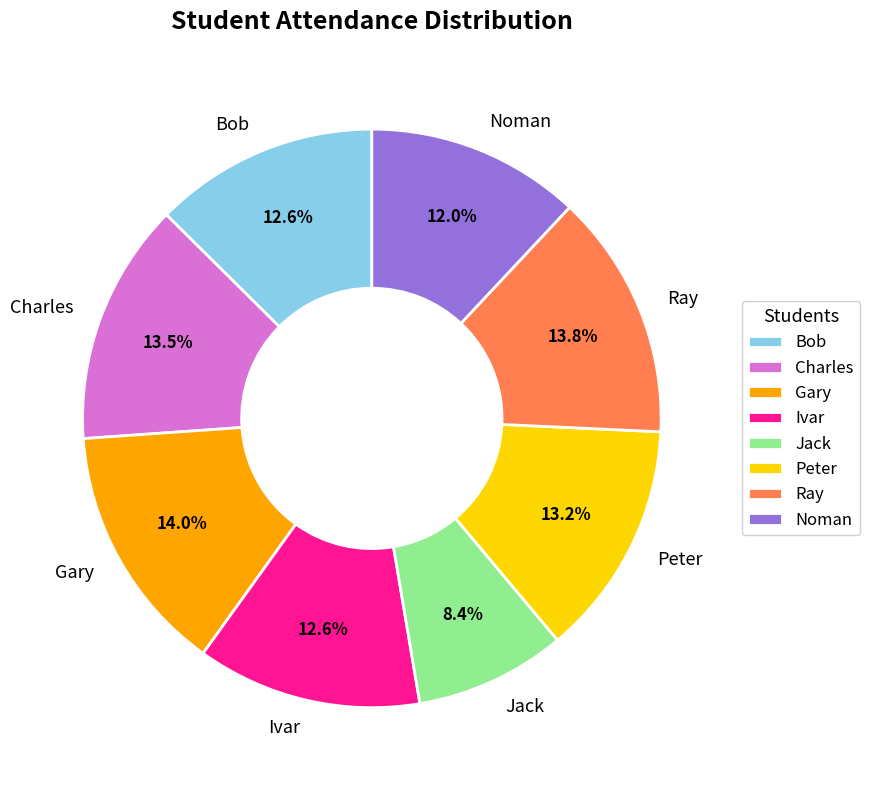

Is it true that Peter is 25% of the pie?

False